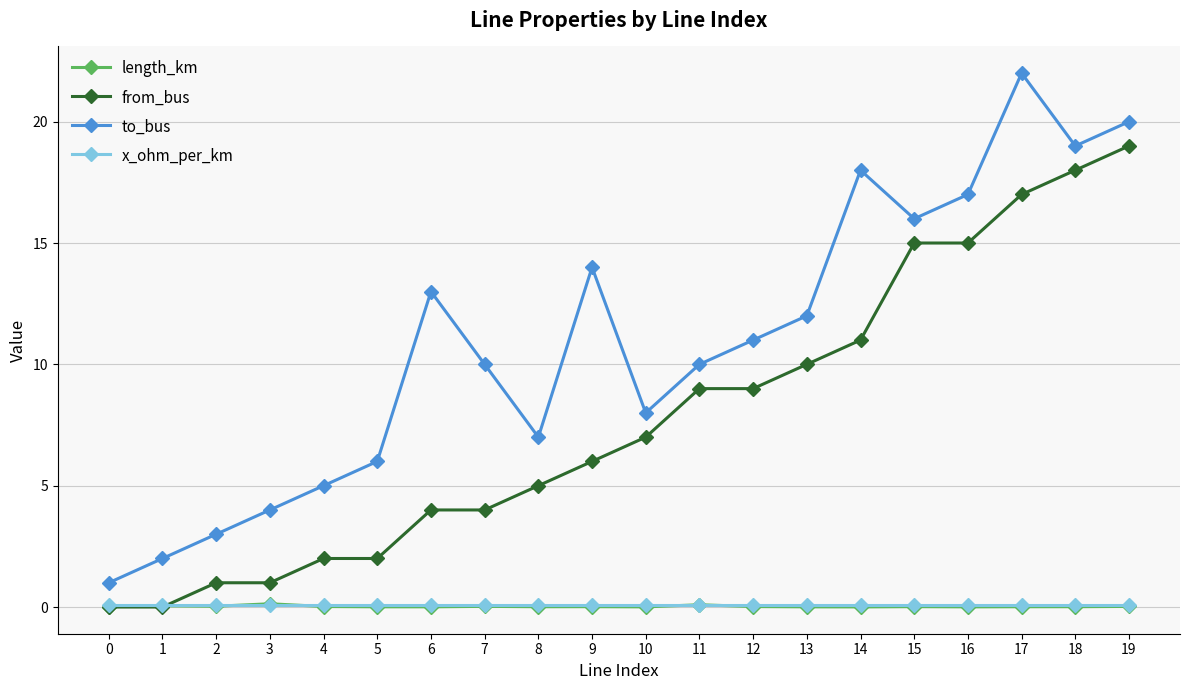

True or false: x_ohm_per_km and to_bus intersect in this chart.

False